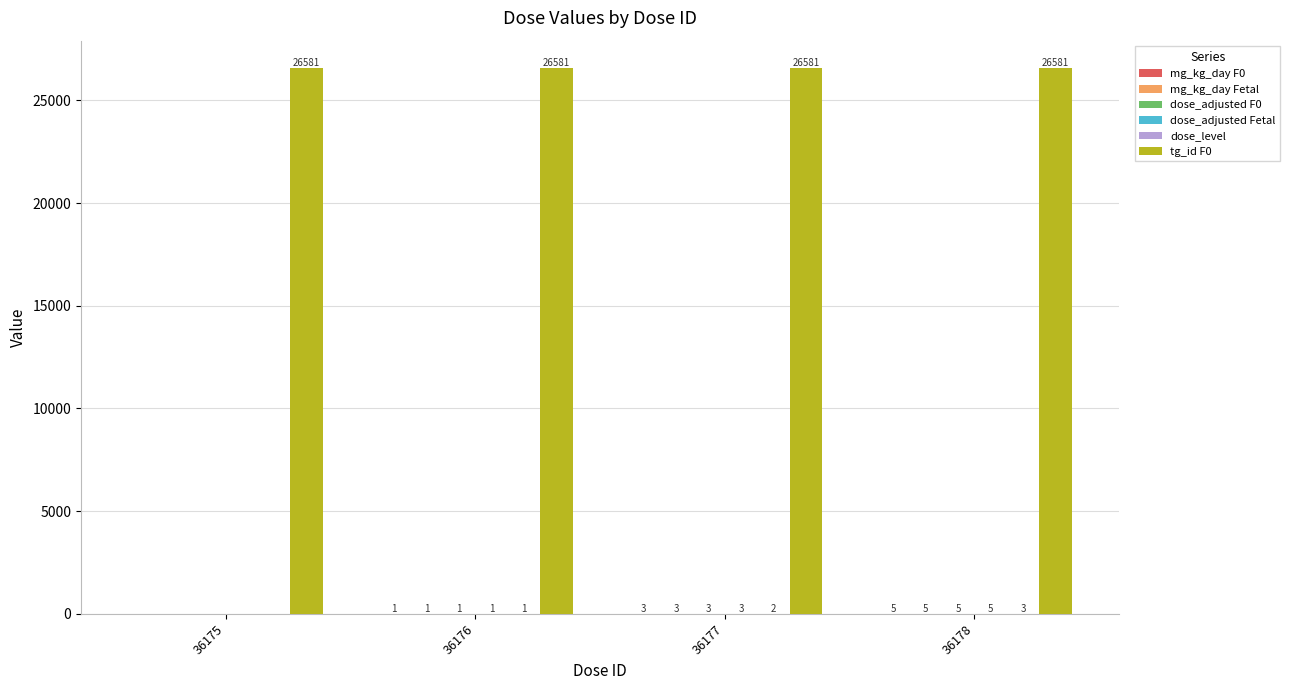

At which category is the sum across all series the highest?

36178